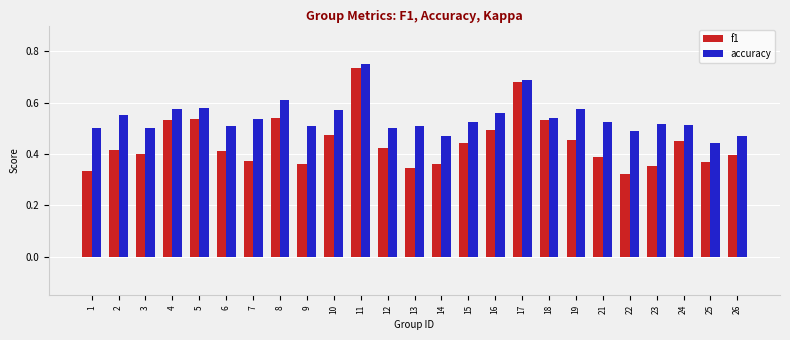

How many bars are there in each group?

2